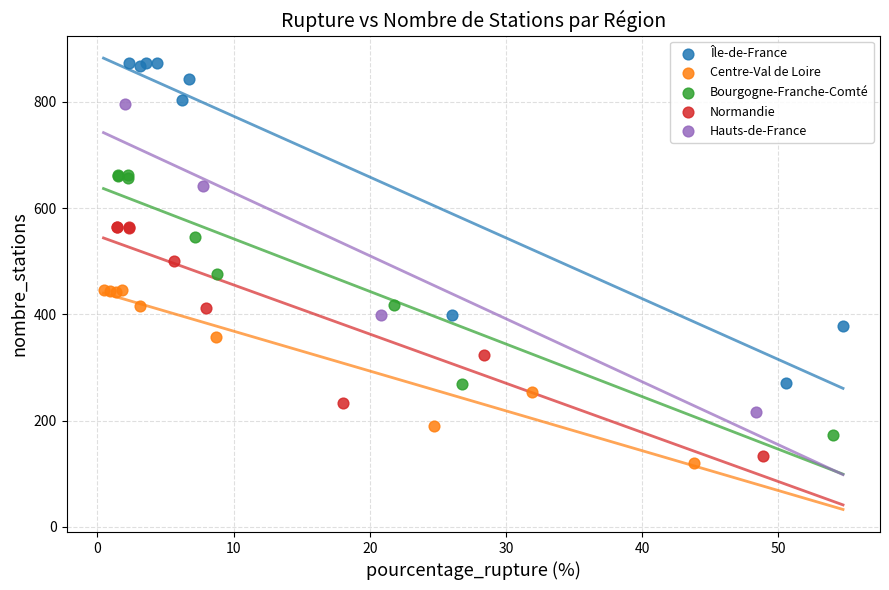

Which series reaches the maximum Y coordinate?

Île-de-France